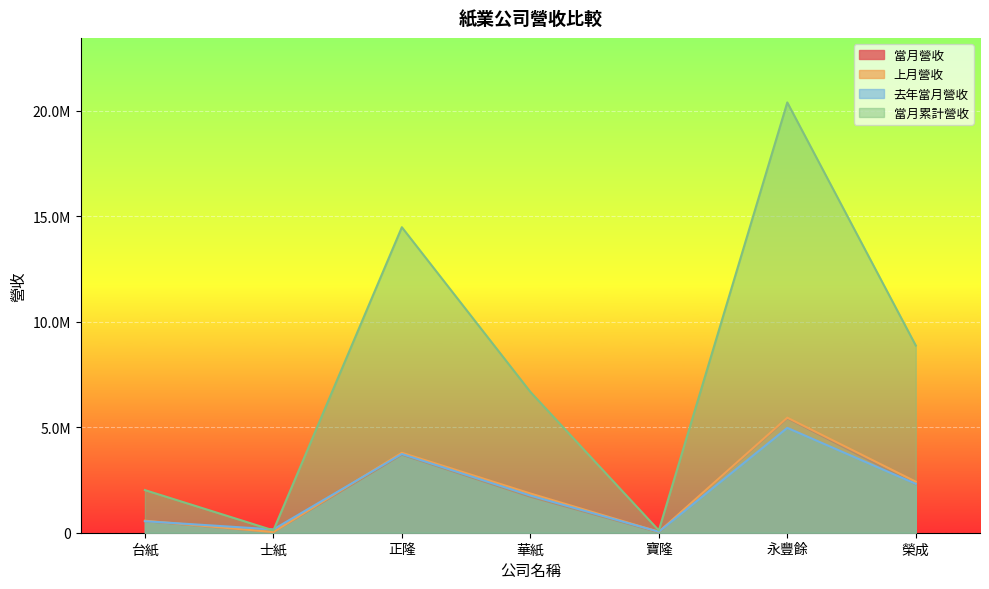

Which series changed the most between 正隆 and 榮成?

當月累計營收